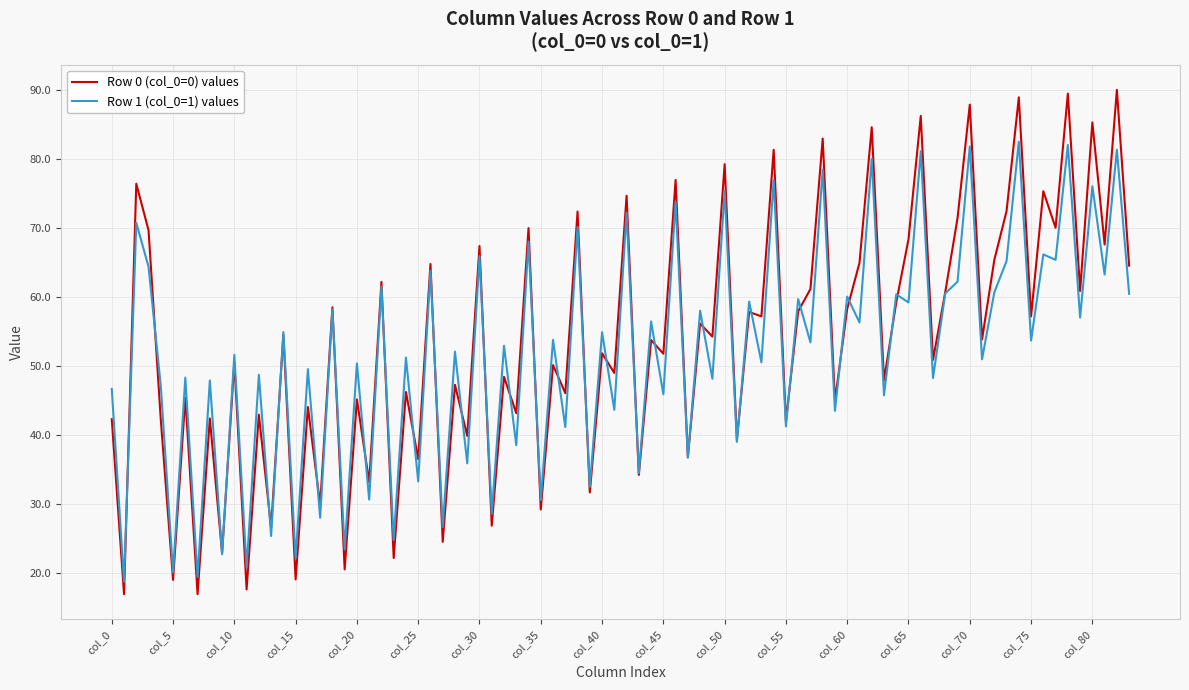

What is the lowest value of the Row 1 (col_0=1) values series?

18.8